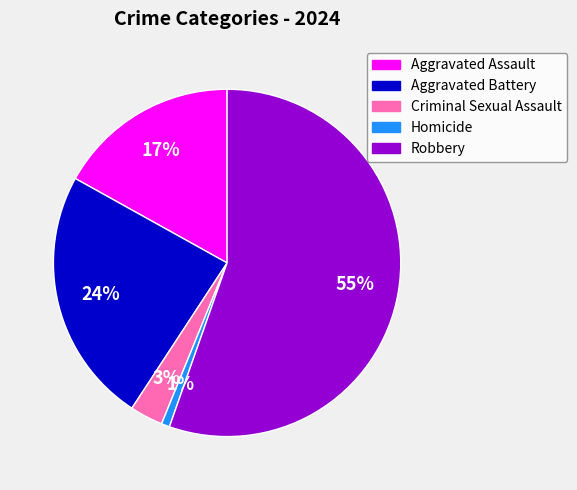

Is there a majority slice in this chart?

Yes